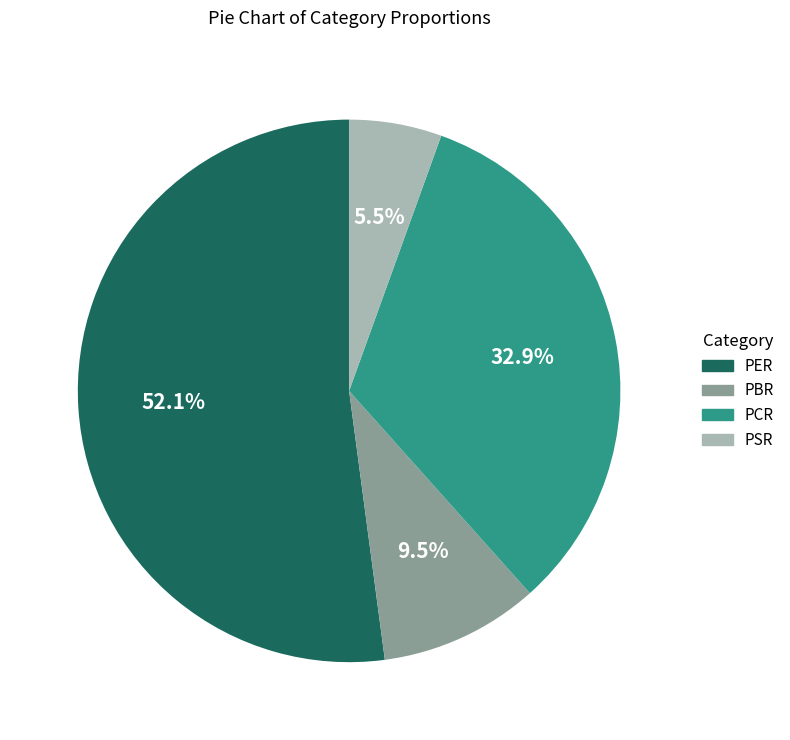

The PER slice represents 52% of the pie. True or false?

True